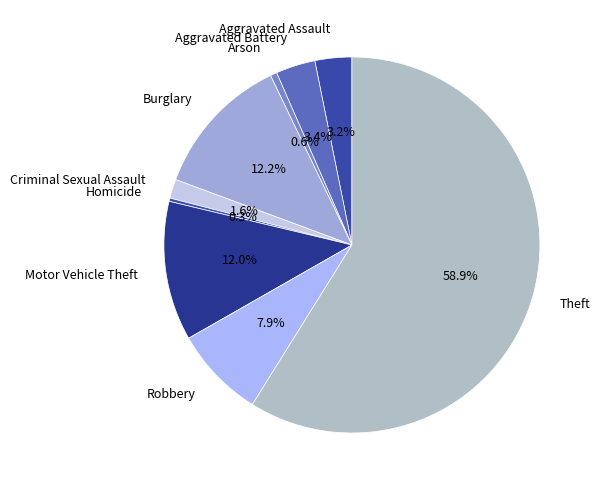

Count the number of slices in the pie.

9